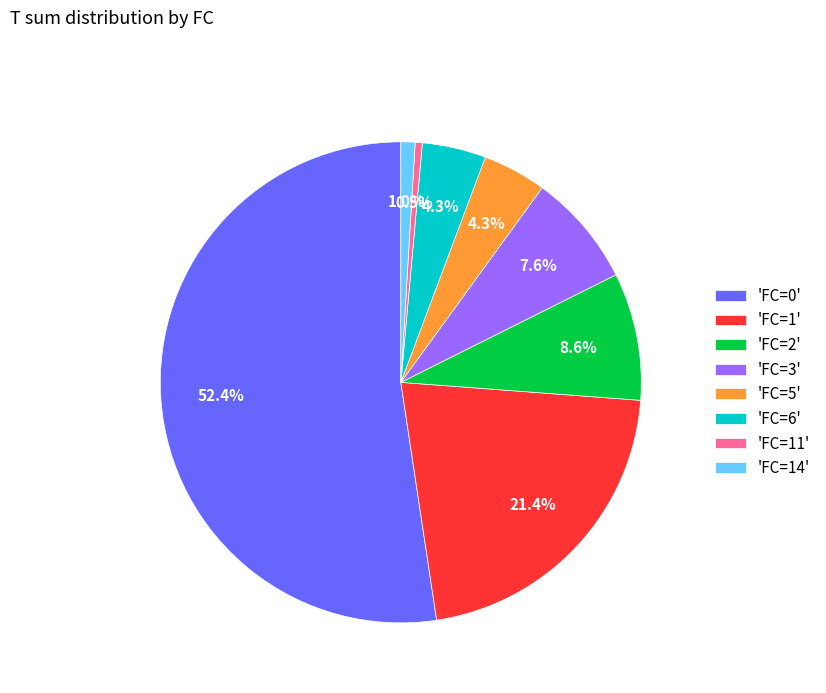

How many segments does this pie chart have?

8